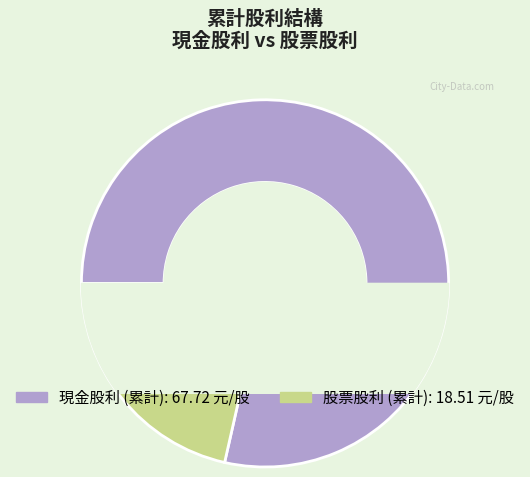

Is it true that 現金股利 is 79% of the pie?

True